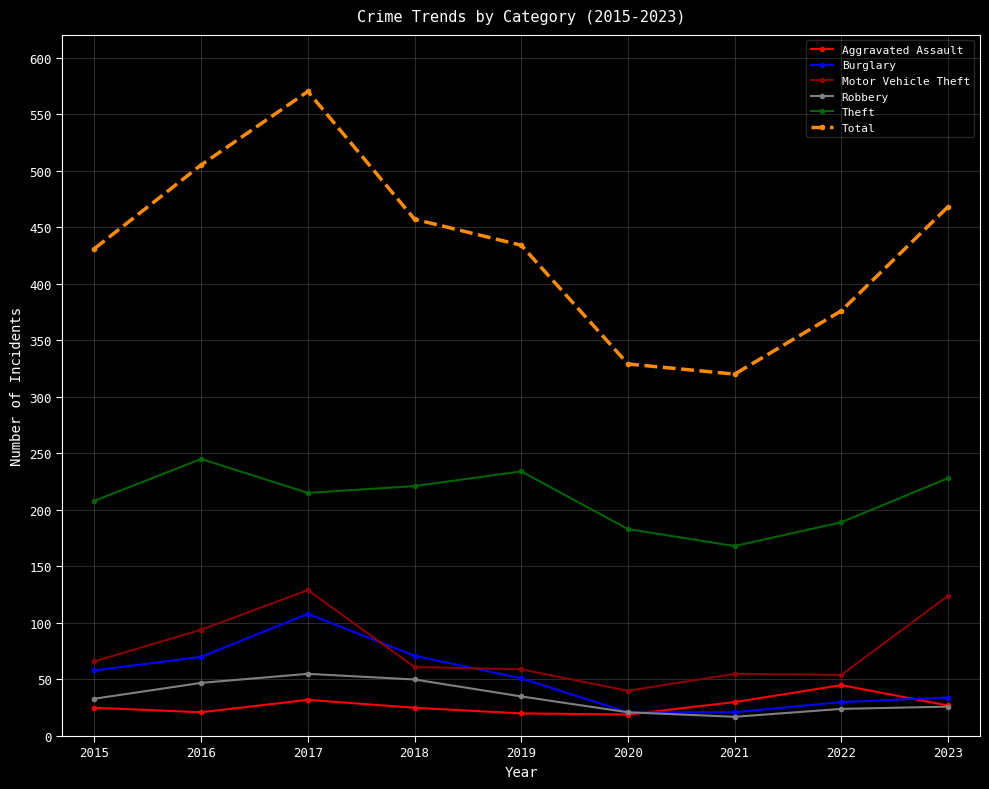

Which series has the largest range (max minus min)?

Total